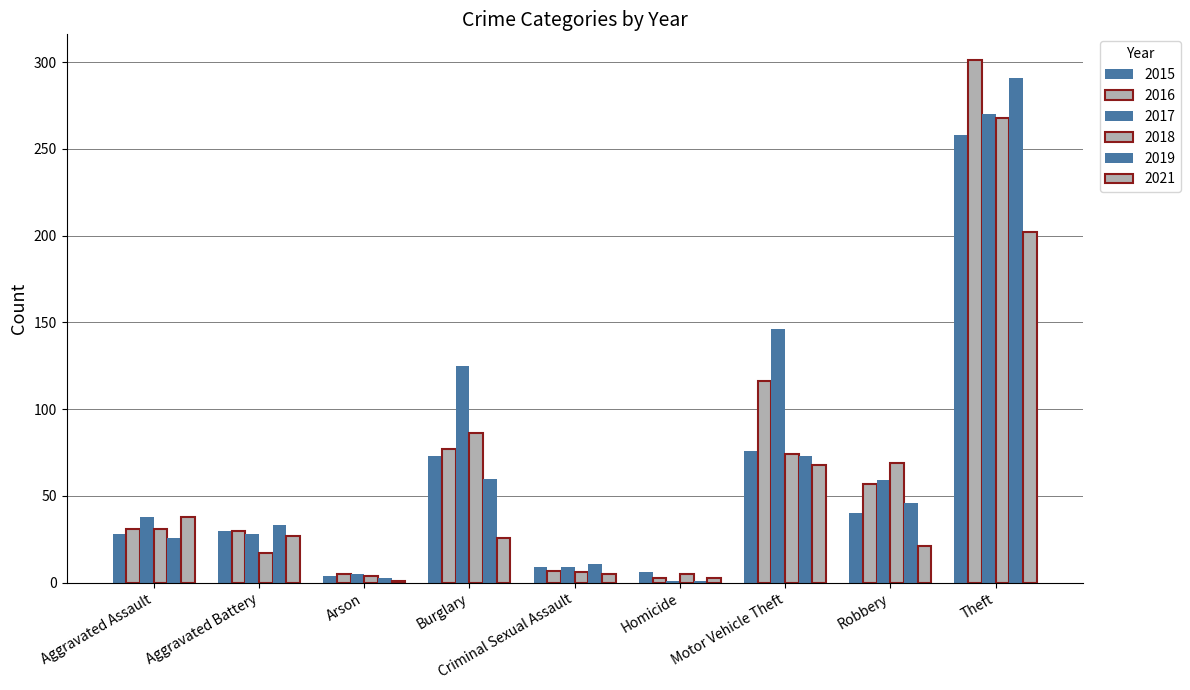

At which category is the sum across all series the highest?

Theft